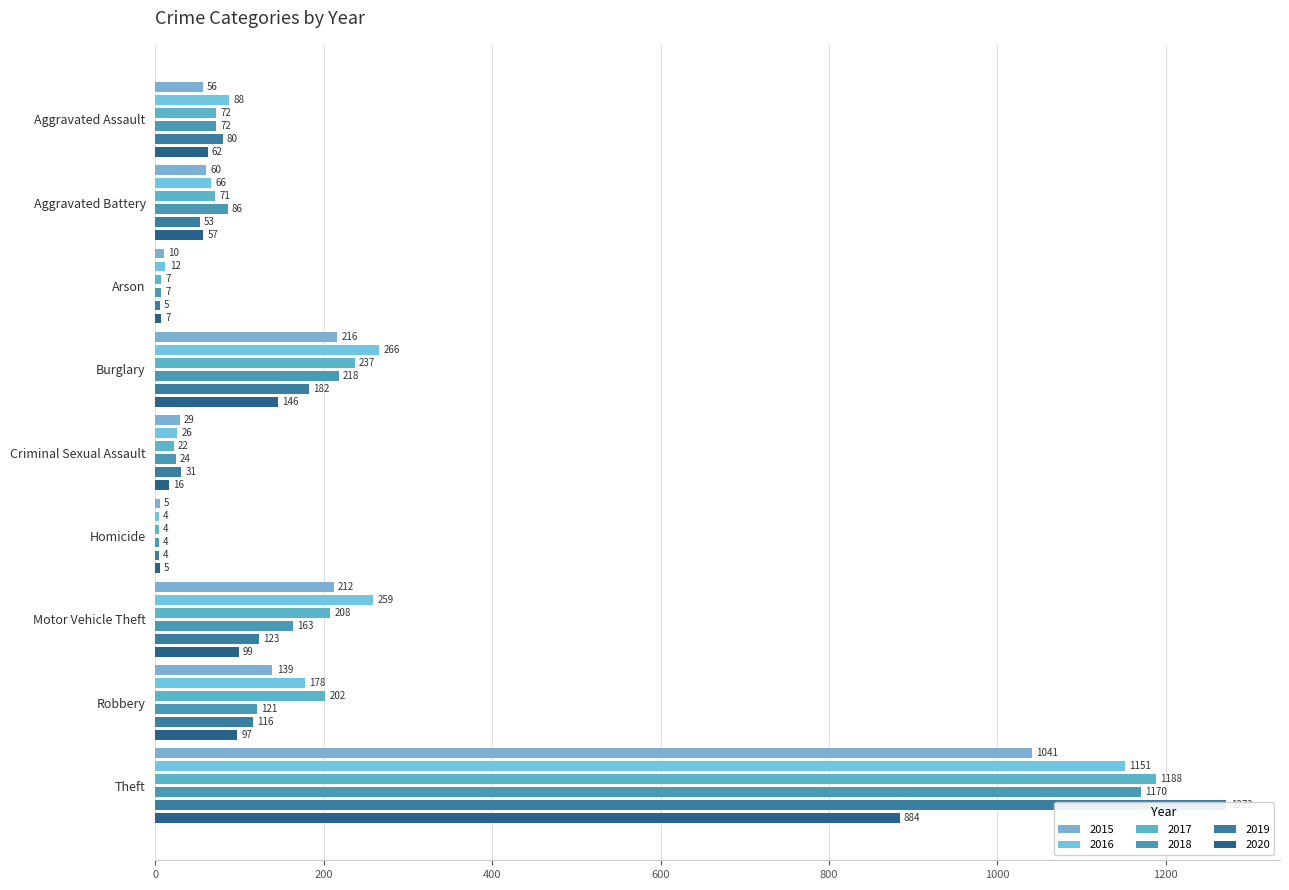

How many distinct data groups are displayed?

6